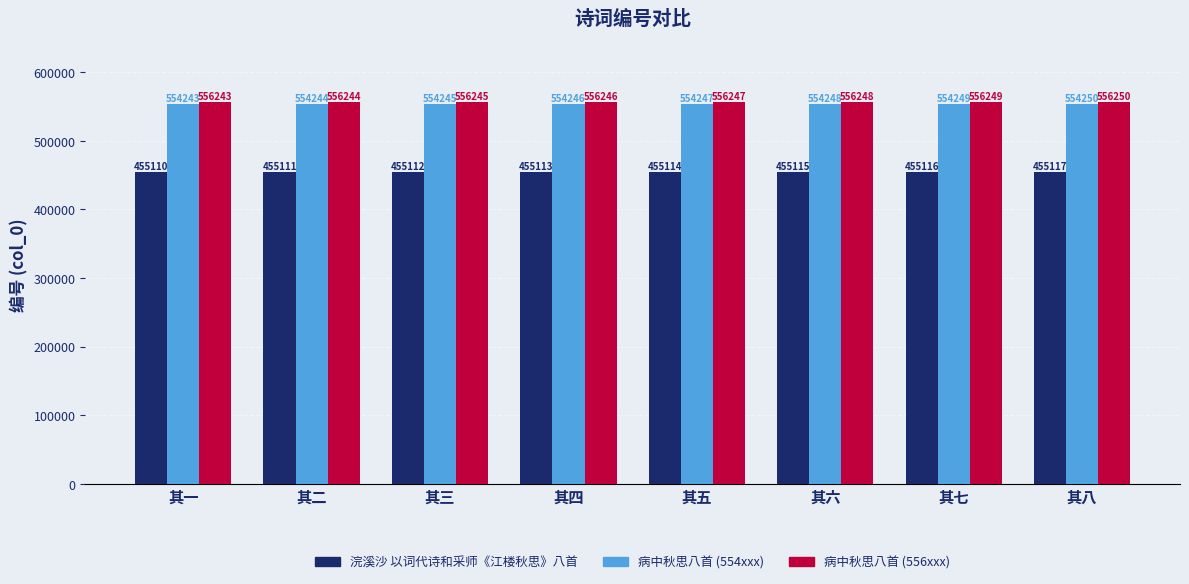

What are all the series names shown in the legend?

浣溪沙 以词代诗和采师《江楼秋思》八首, 病中秋思八首 (554xxx), 病中秋思八首 (556xxx)